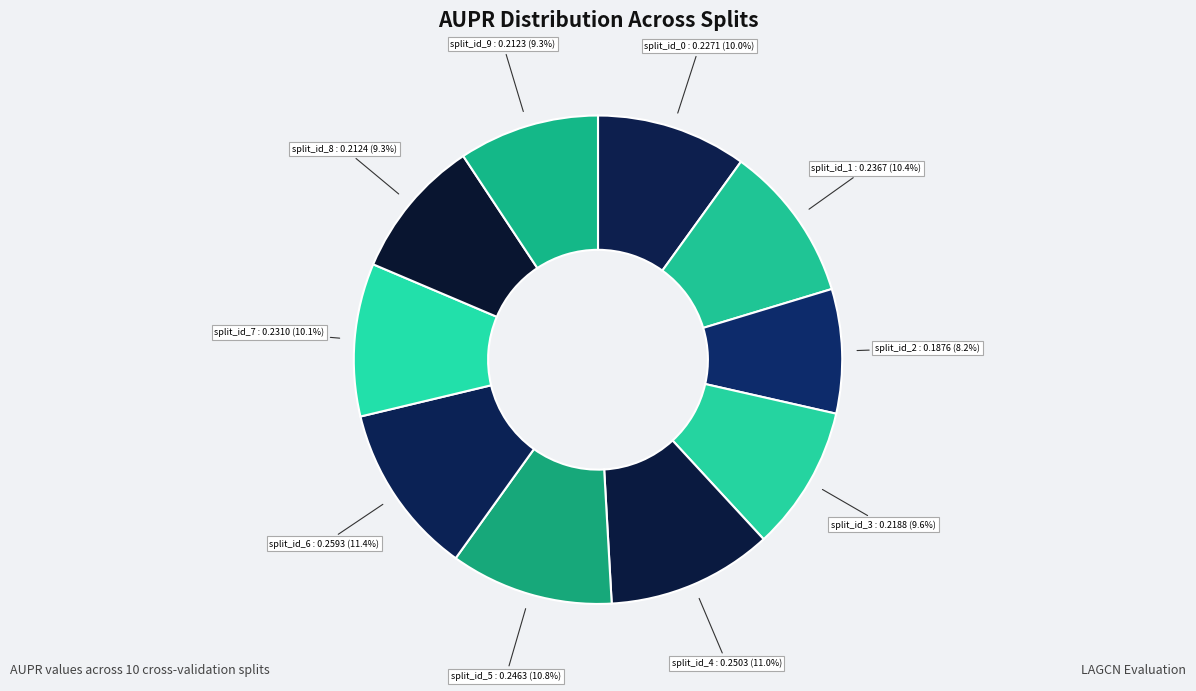

What is the smallest slice in the pie chart?

split_id_2